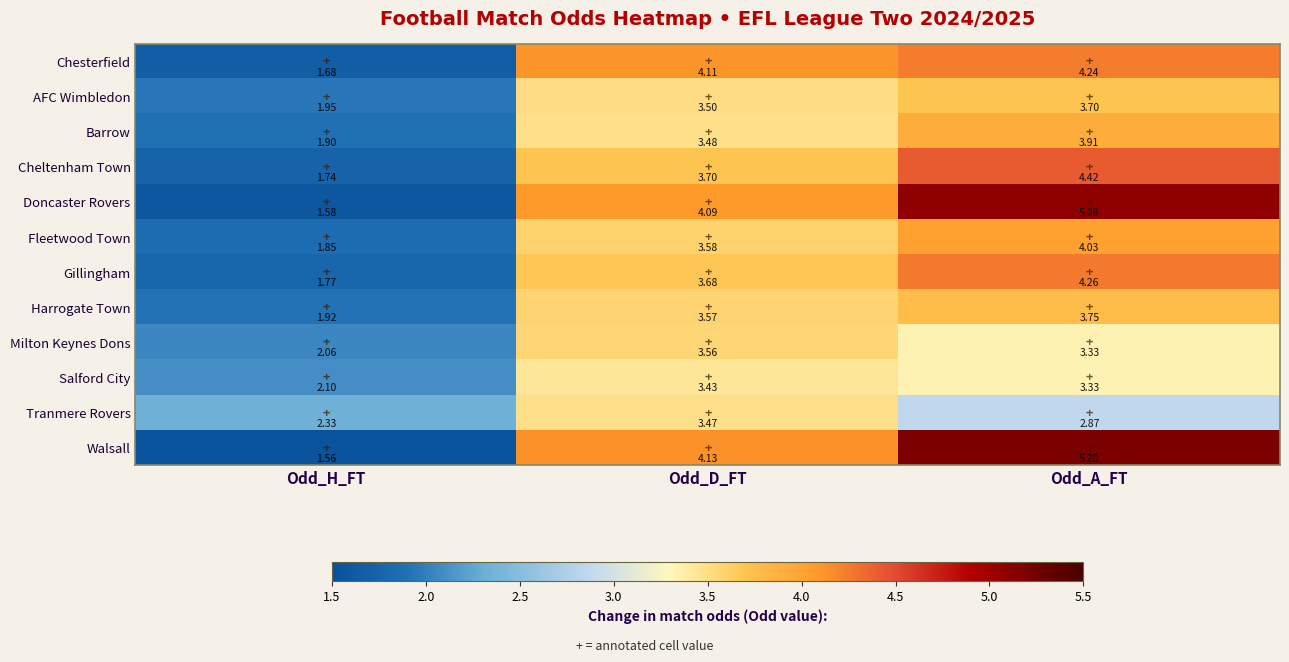

Where is Chesterfield nearest to the value 2?

Odd_H_FT